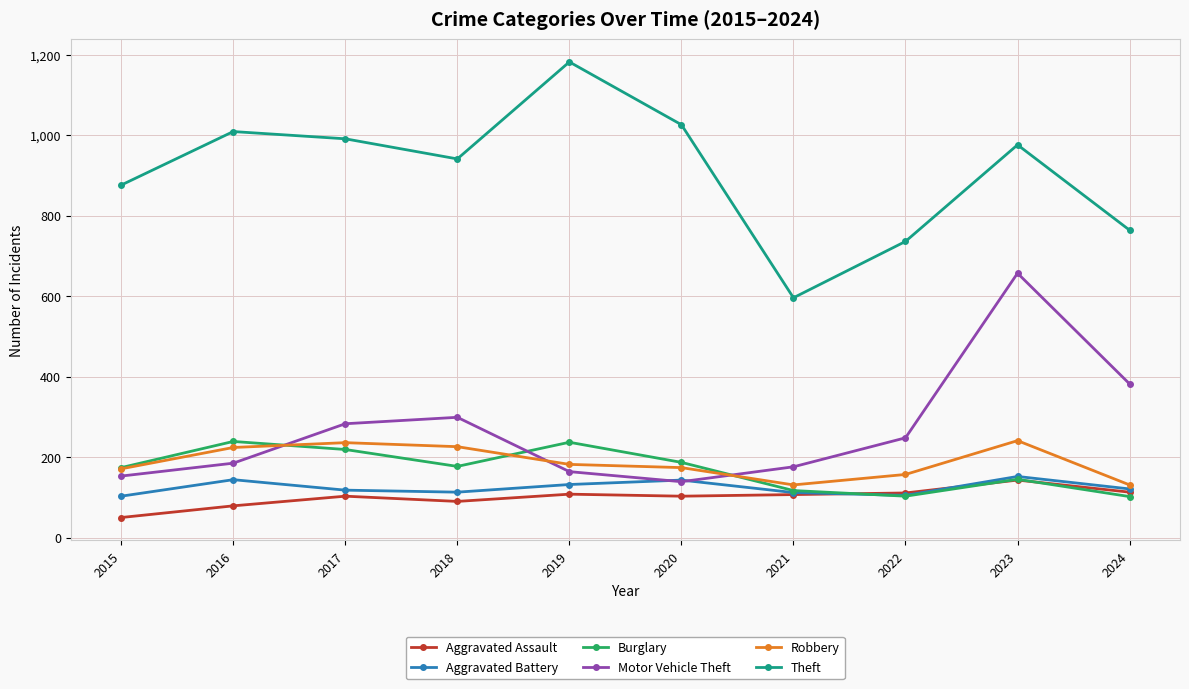

What is the approximate value of Motor Vehicle Theft at 2015?

153